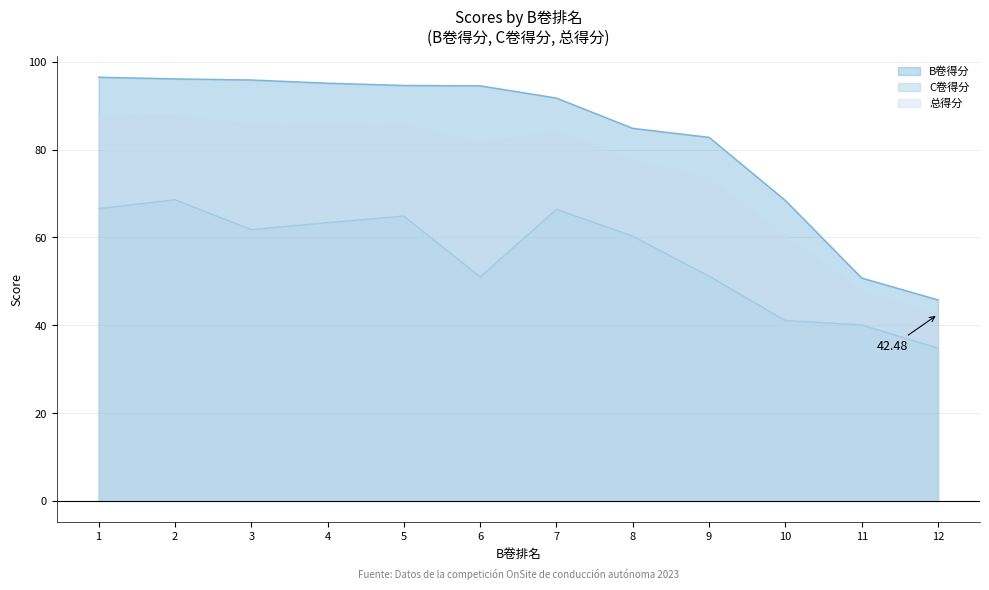

True or false: C卷得分 and B卷得分 intersect in this chart.

False